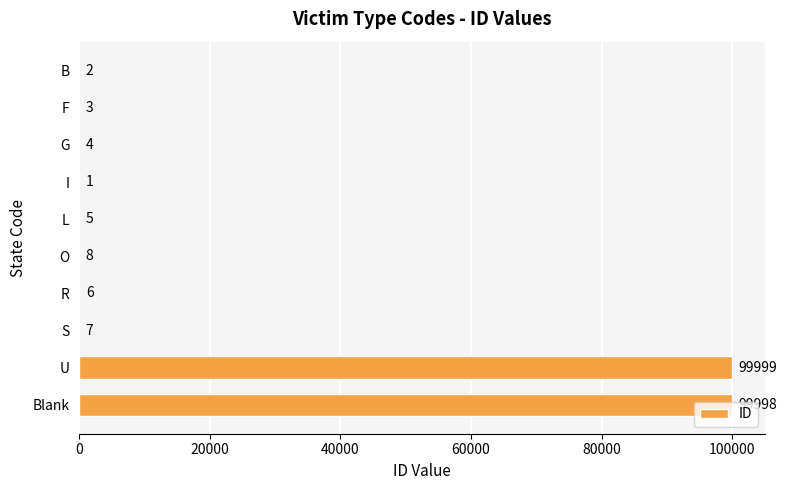

What is the average value?

20003